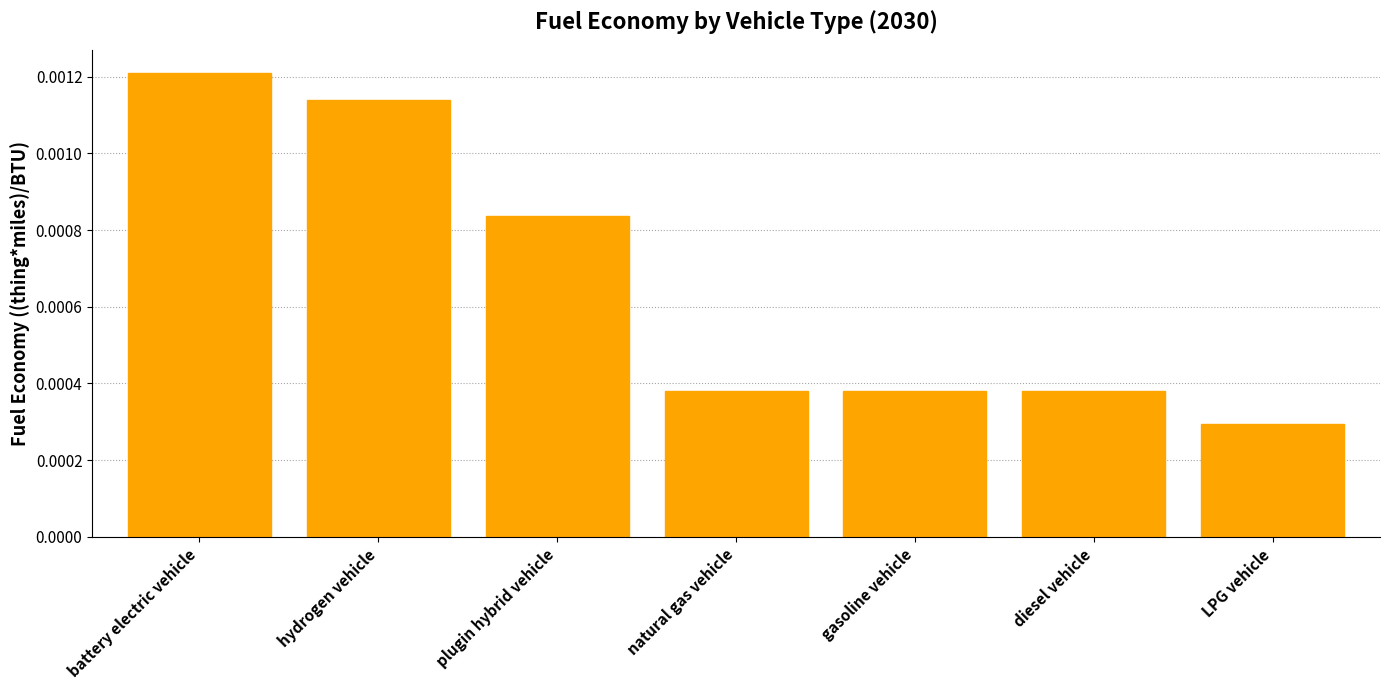

Where is the data nearest to the value 0?

LPG vehicle